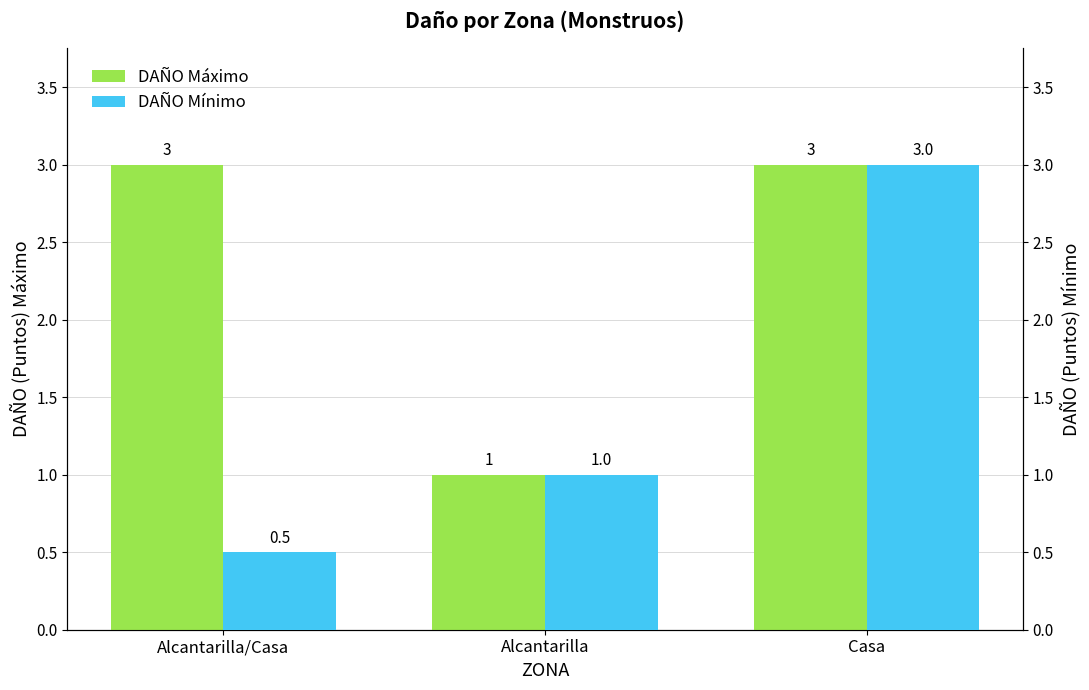

What is the total value across all series at Casa?

6.0